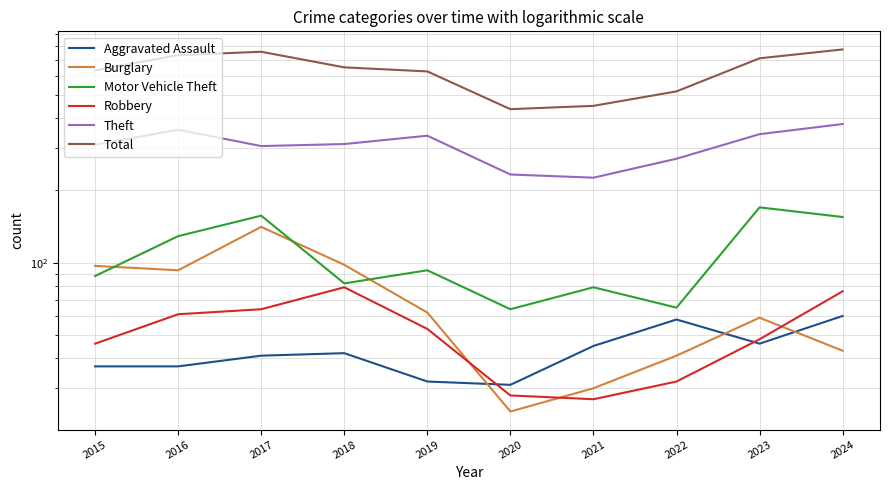

True or false: Robbery and Burglary cross at least once.

True